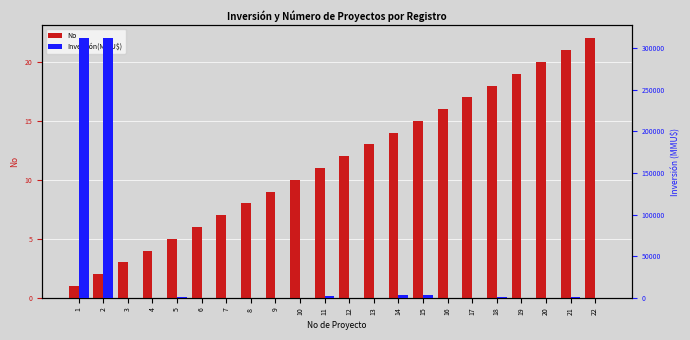

What are all the series names shown in the legend?

No, Inversión(MMU$)